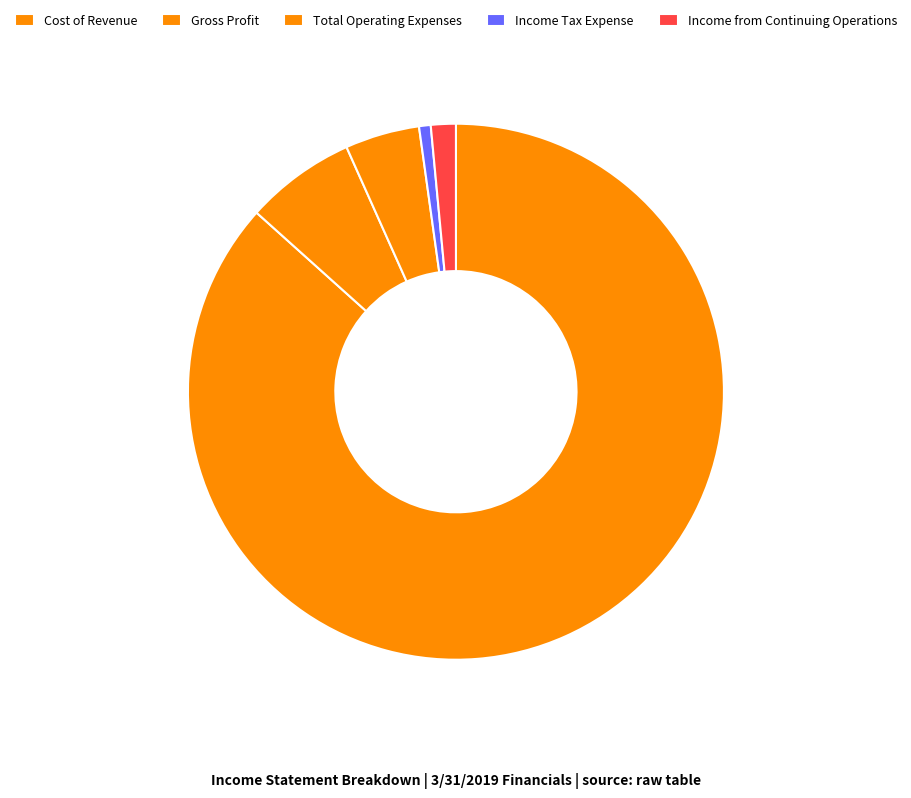

Rank the categories by value from lowest to highest.

Income Tax Expense, Income from Continuing Operations, Total Operating Expenses, Gross Profit, Cost of Revenue